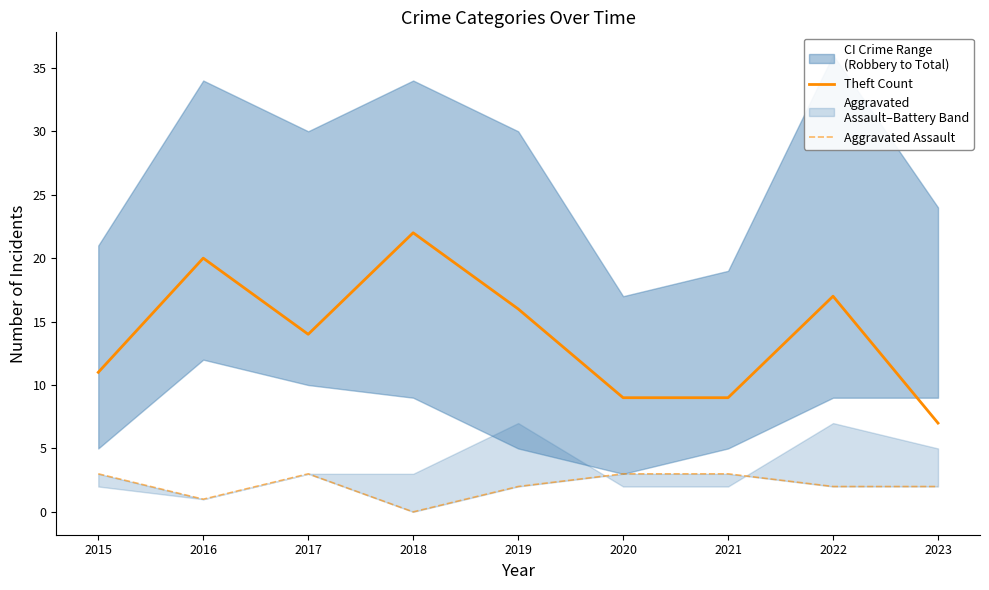

True or false: Theft Count has a value of 13 at 2021.

False